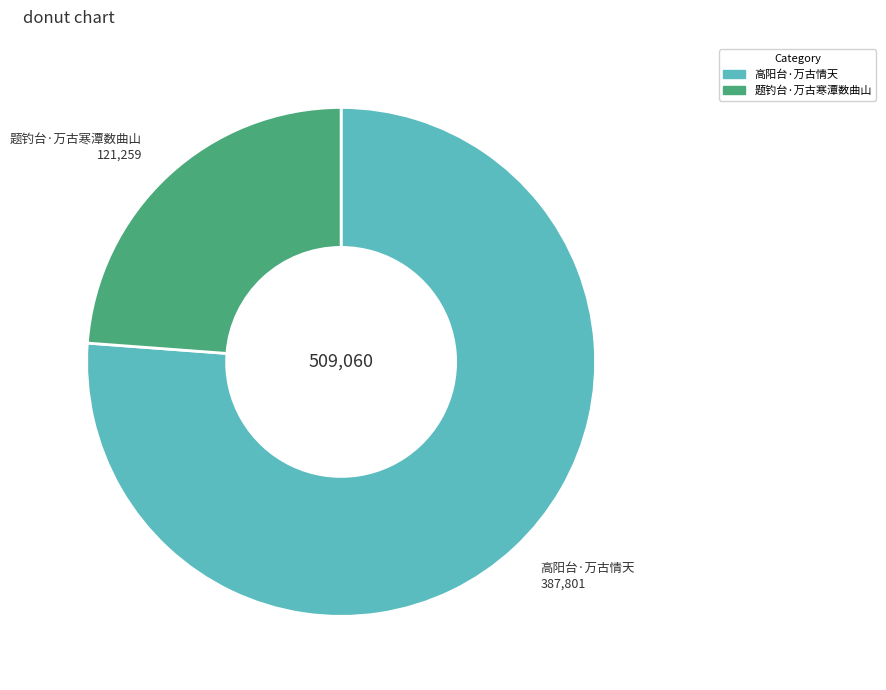

How many segments does this pie chart have?

2